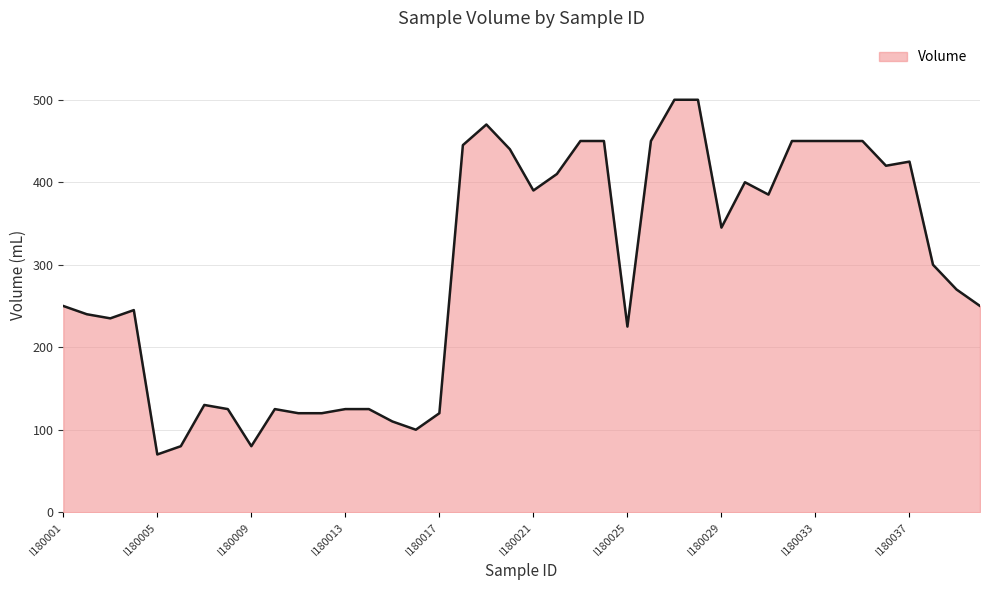

Reading left to right, extract all data points from this chart.

250	240	235	245	70	80	130	125	80	125	120	120	125	125	110	100	120	445	470	440	390	410	450	450	225	450	500	500	345	400	385	450	450	450	450	420	425	300	270	250